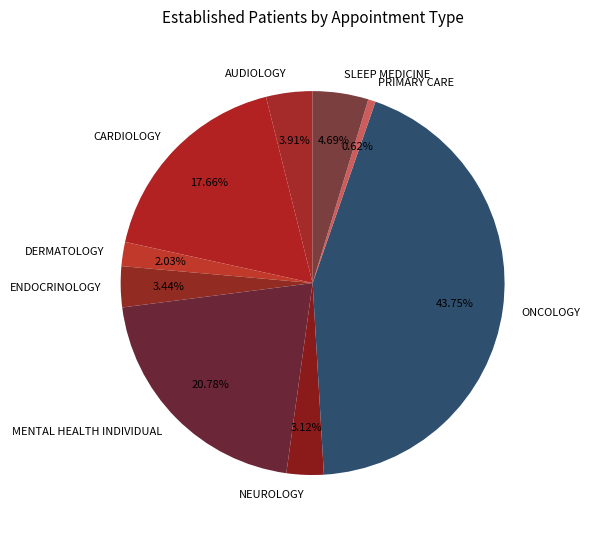

The CARDIOLOGY slice represents 18% of the pie. True or false?

True